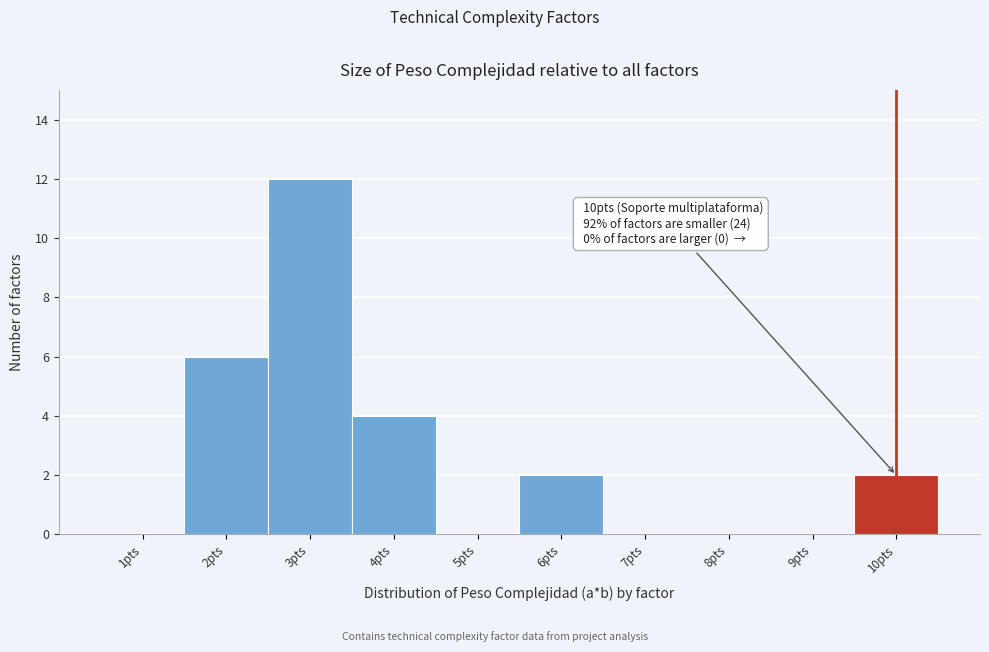

Over which range of the x-axis is the bar tallest?

2.5 to 3.5